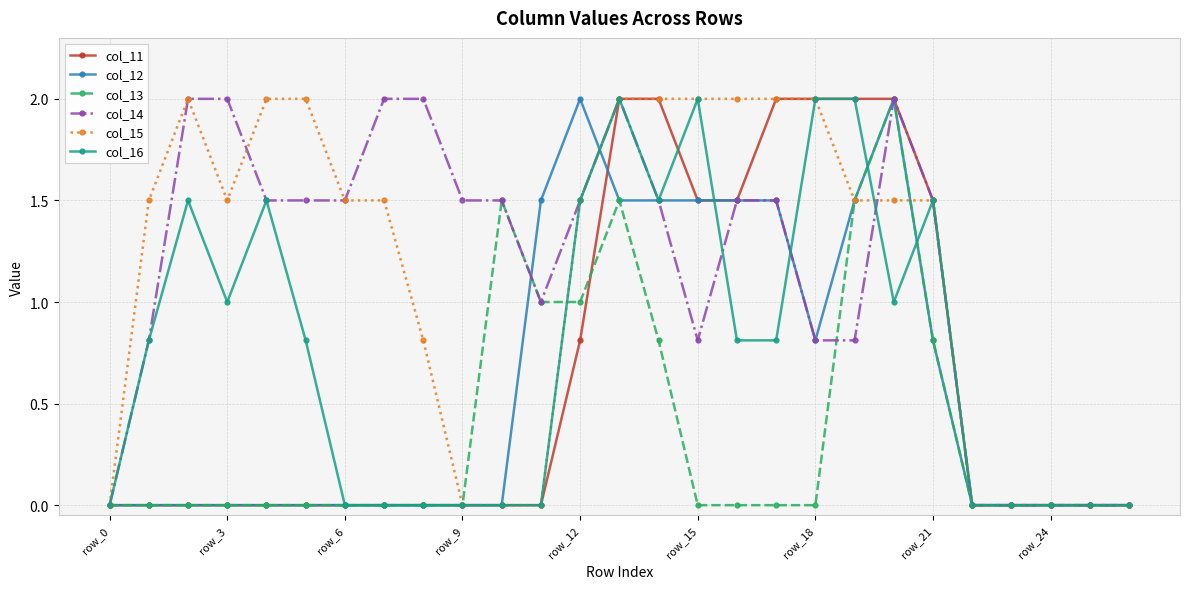

What is the maximum value for col_11?

2.0